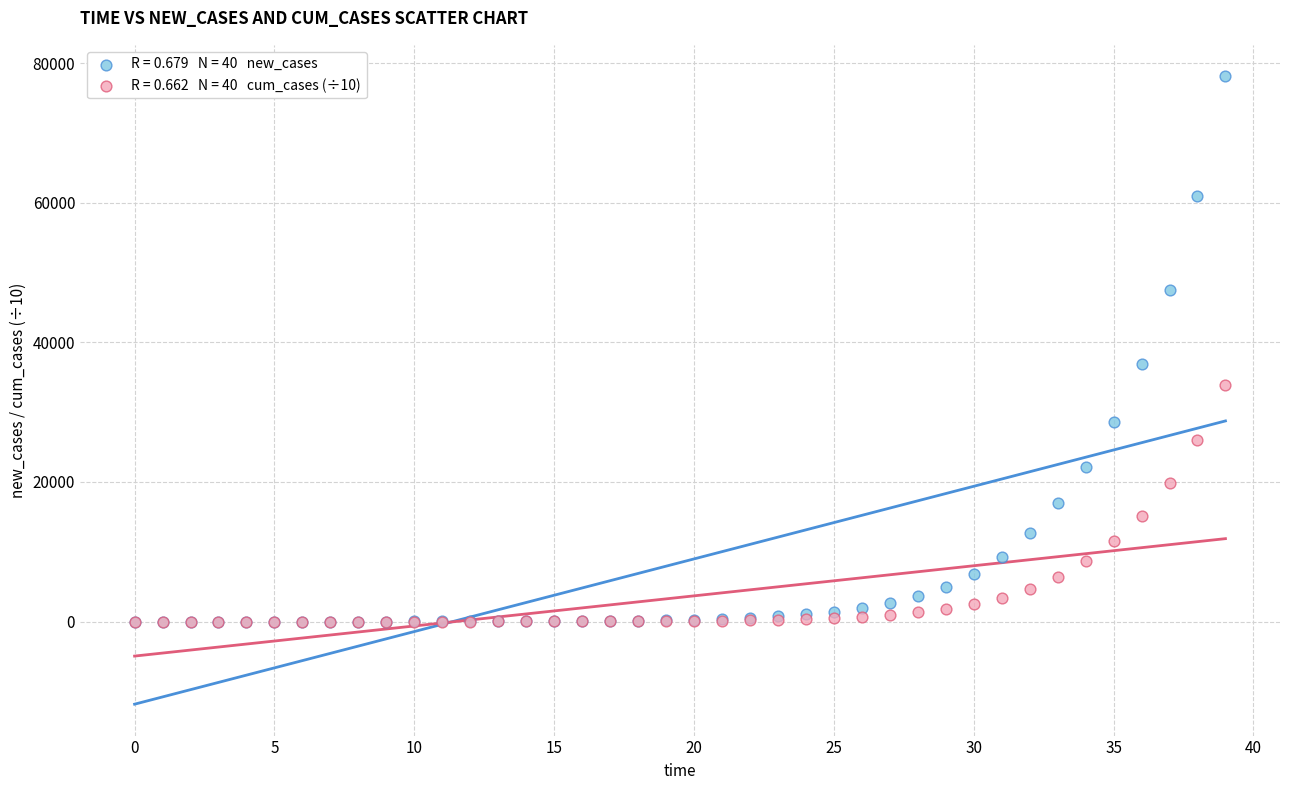

Across all series, what Y value is closest to 39069?

36920.4